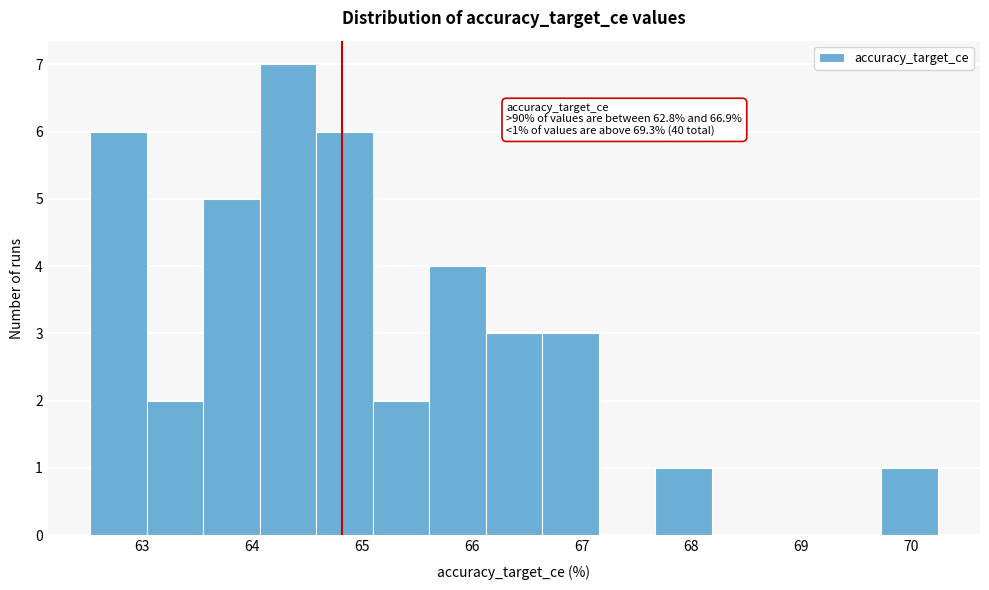

Which range on the x-axis has the tallest bar?

64.1 to 64.6